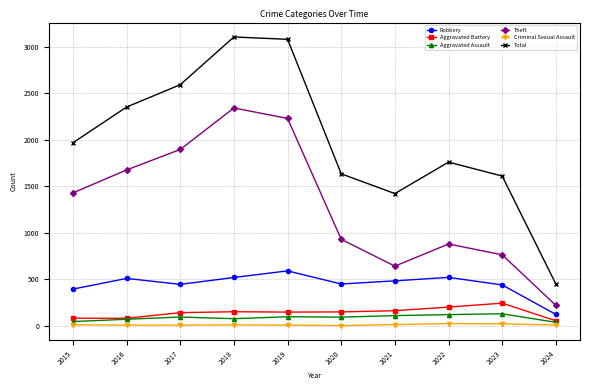

What is the maximum value shown in the chart?

3105